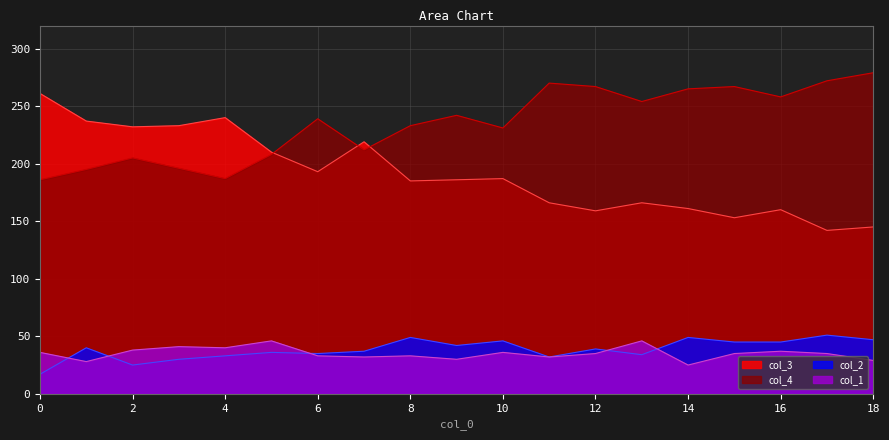

True or false: col_4 and col_1 intersect in this chart.

False